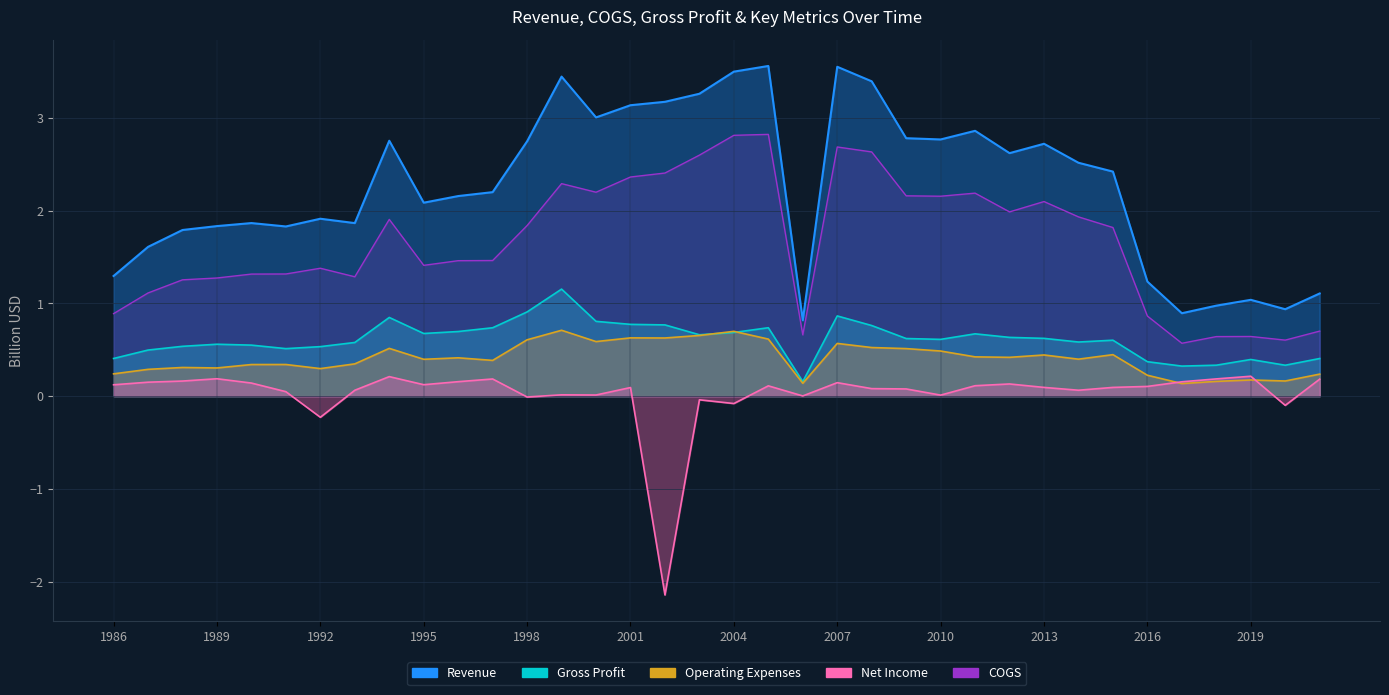

What is the total value across all series at 2009?

6.2